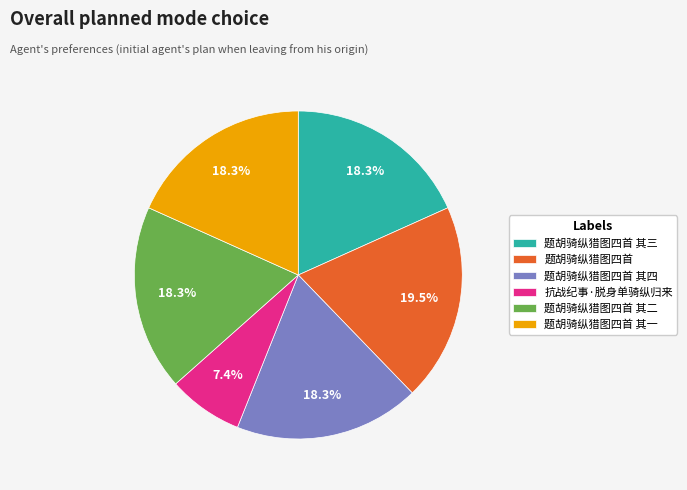

Is 题胡骑纵猎图四首 其二 the majority of the pie?

No